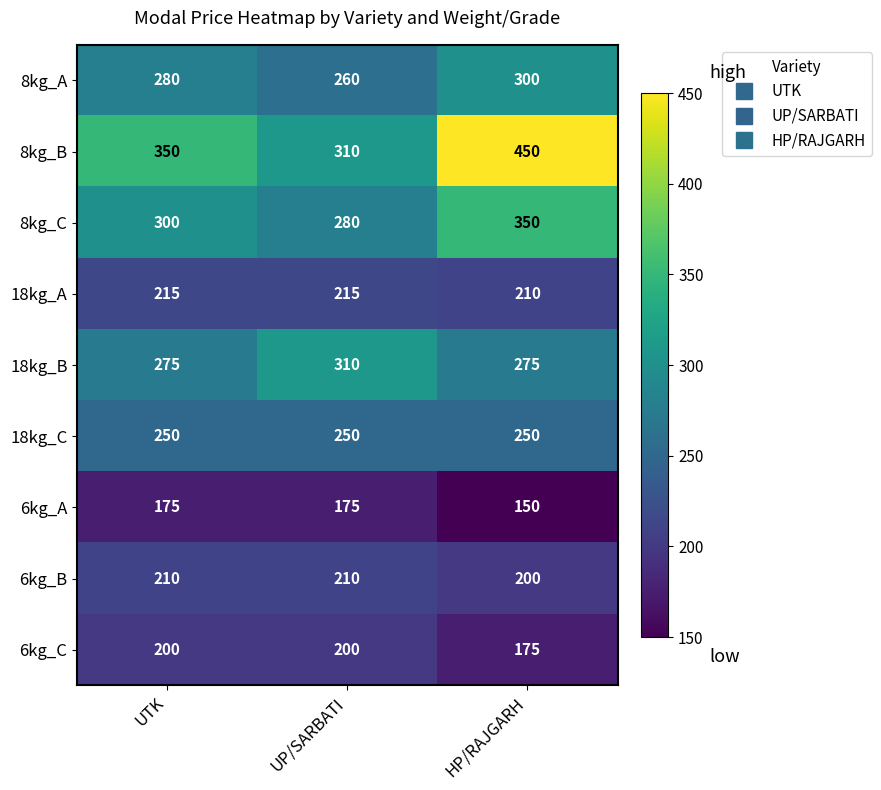

Which series has the widest spread of values?

8kg_B